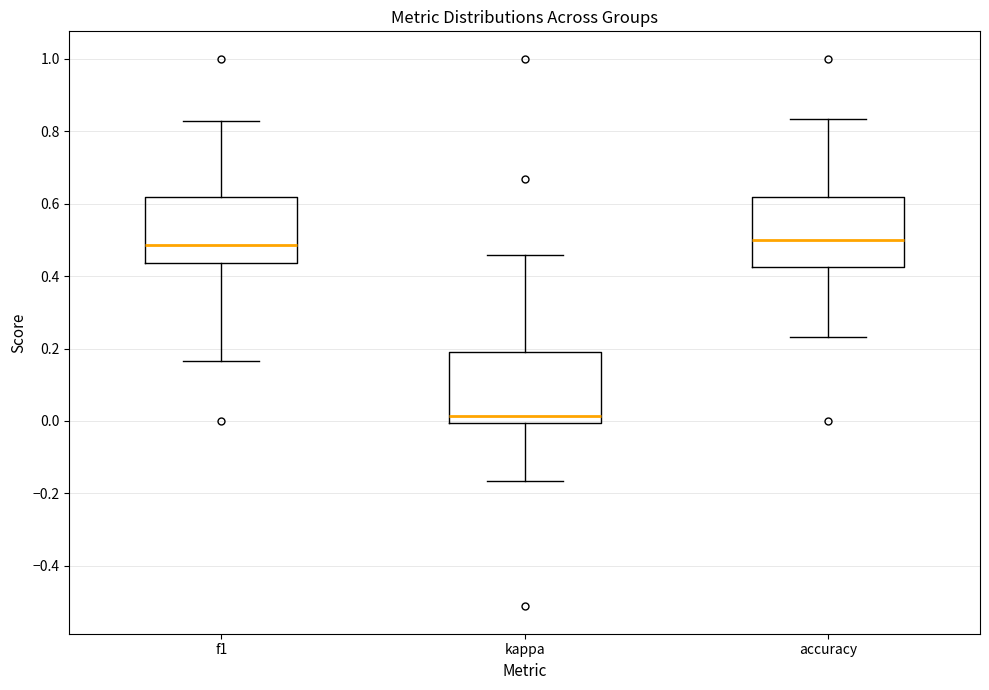

Where does the median line of the box for kappa sit on the y-axis? The values are not printed on the chart, so give them approximately, as read against the axis.

0.02